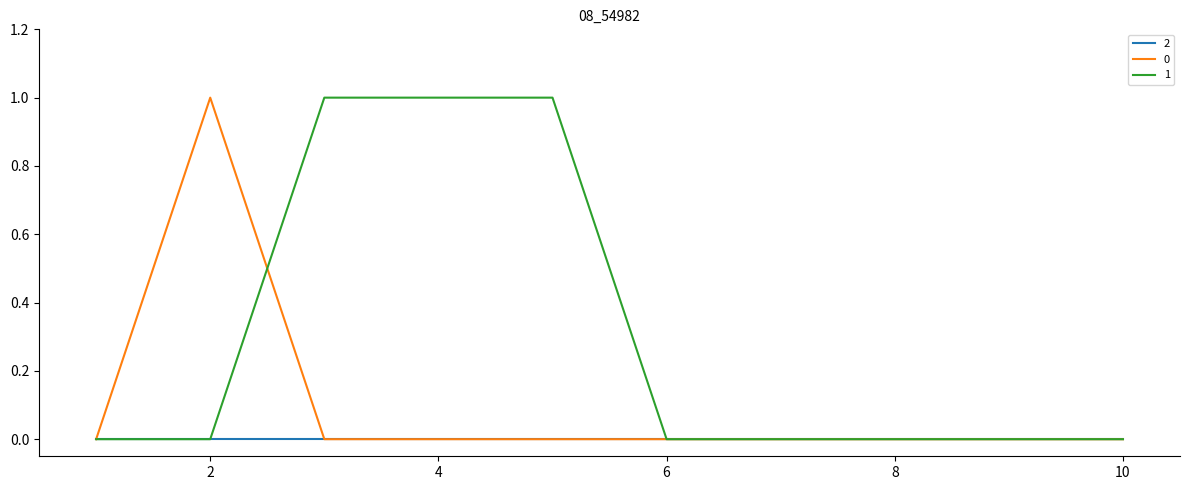

List the series in order of their overall mean, lowest first.

2, 0, 1